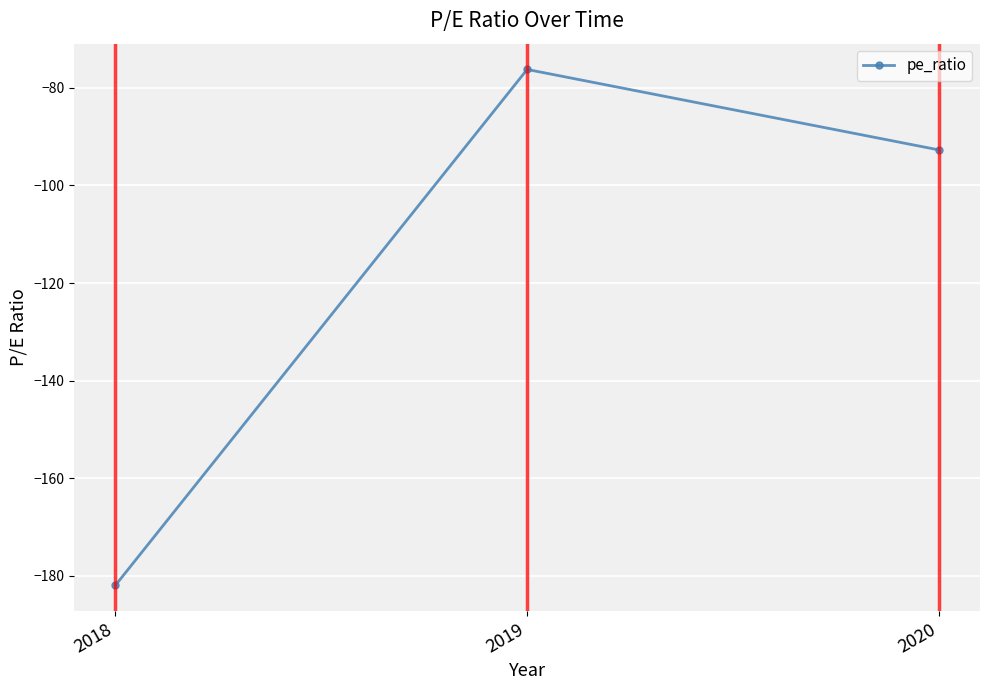

Which has a higher value, 2020 or 2019?

2019